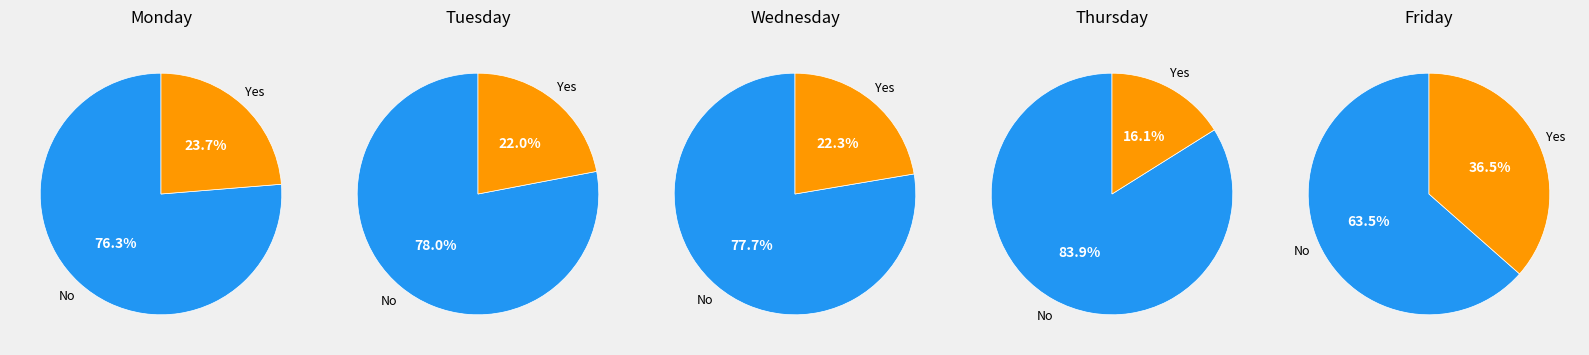

Is there a majority slice in this chart?

Yes